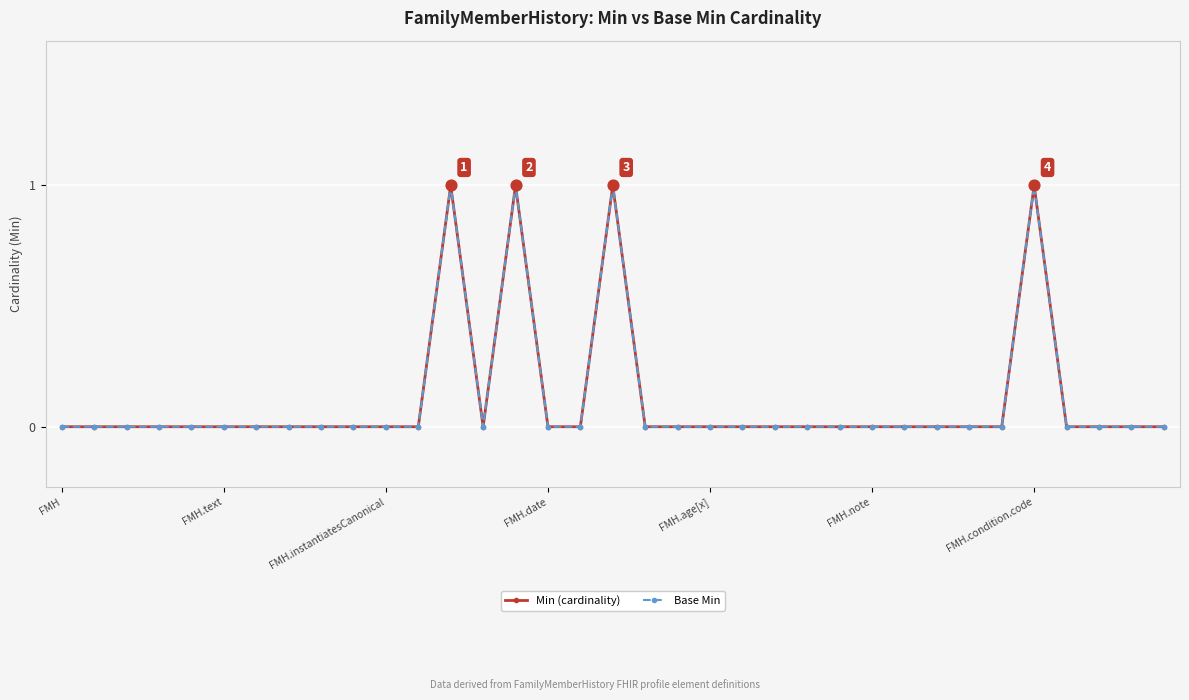

At how many categories does at least one series exceed 0?

4